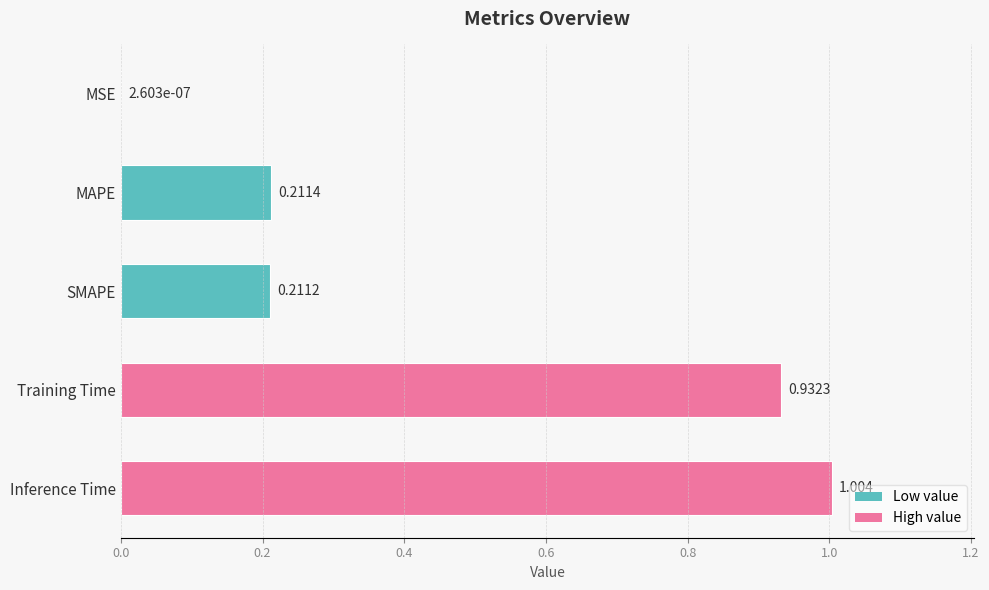

Between SMAPE and Training Time, which is larger?

Training Time